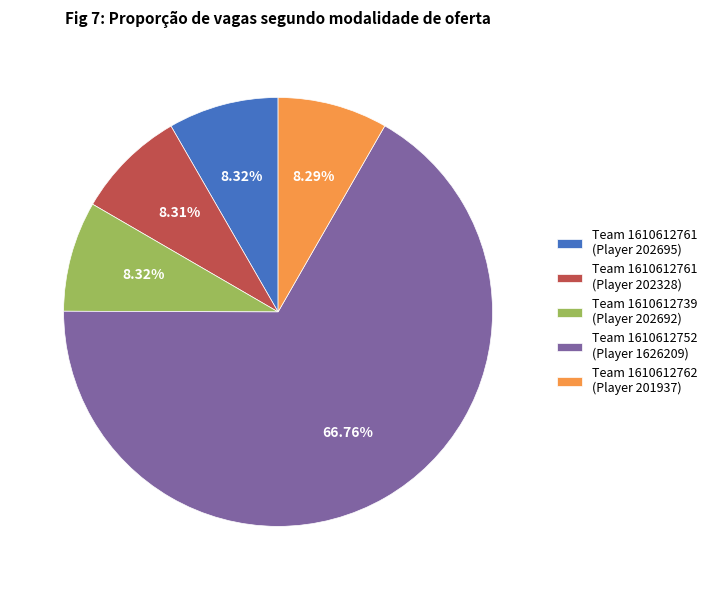

What is the ratio of the value at Team 1610612761 (Player 202328) to the value at Team 1610612739 (Player 202692)?

1.0